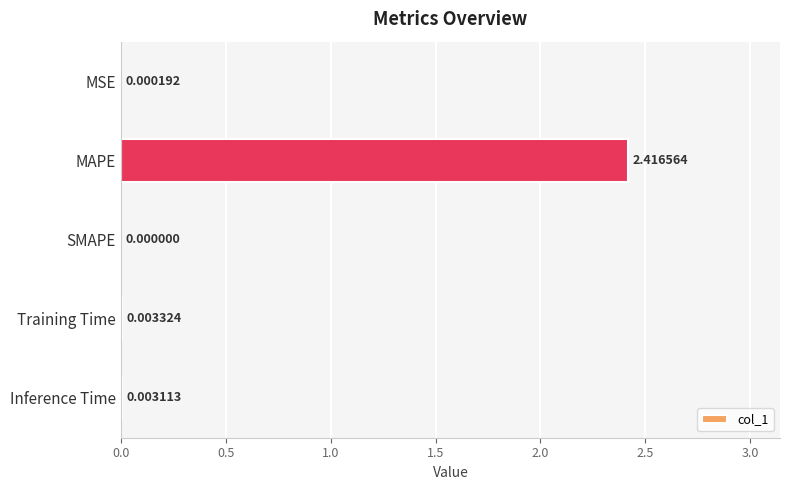

How many distinct data groups are displayed?

1